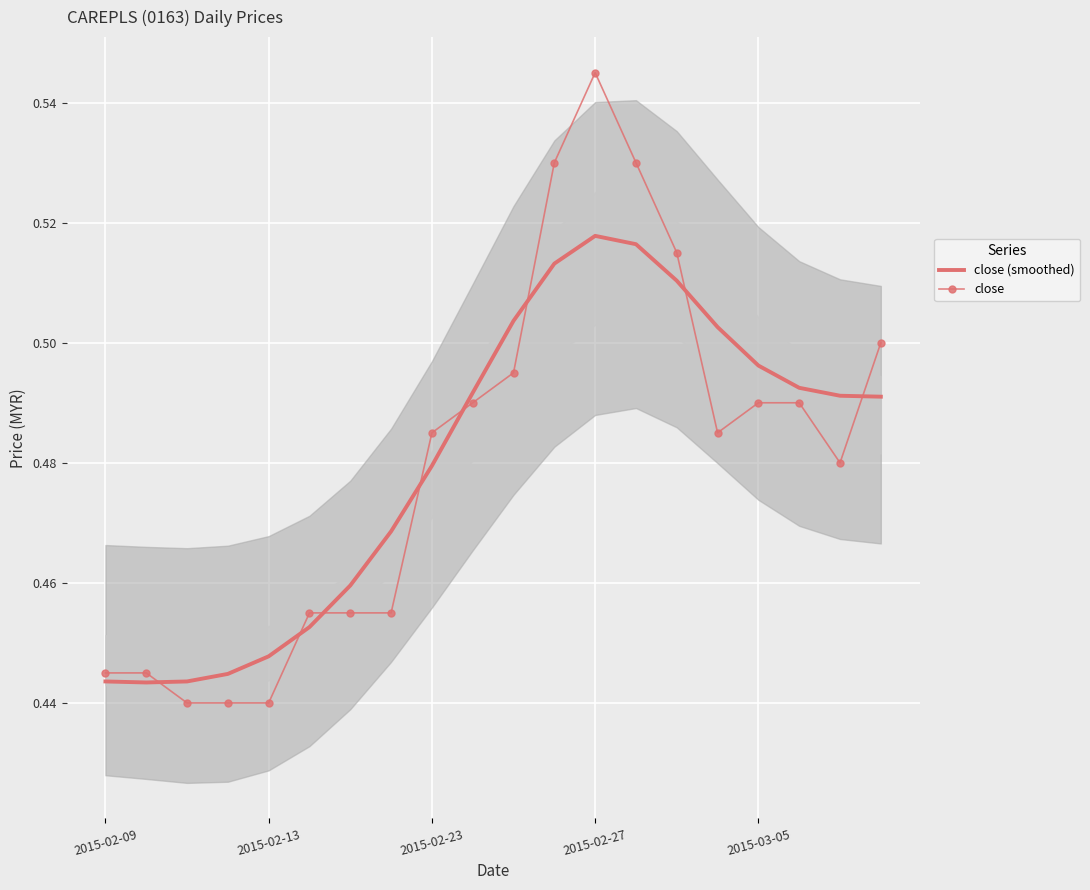

What are all the series names shown in the legend?

close (smoothed), close